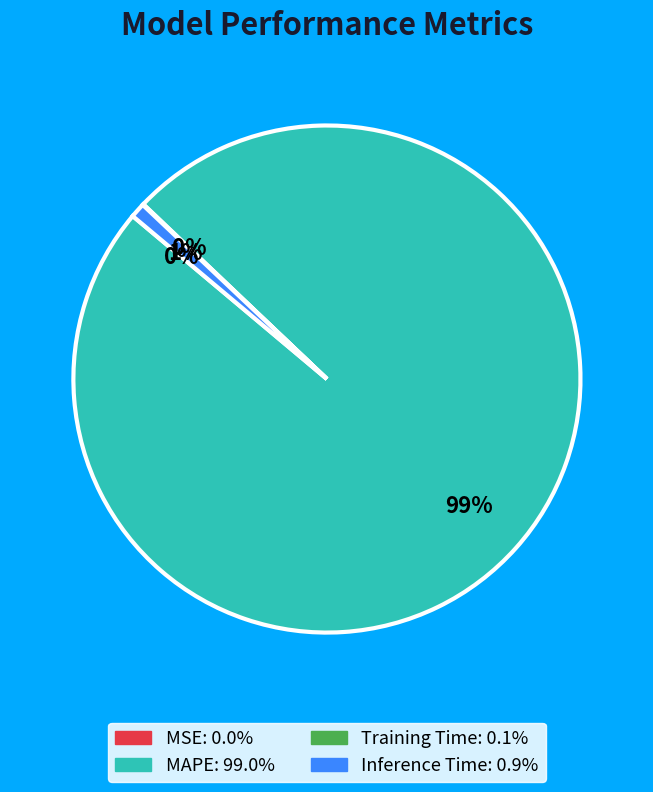

To the nearest percent, what is the difference between the largest and smallest slice percentages?

99%